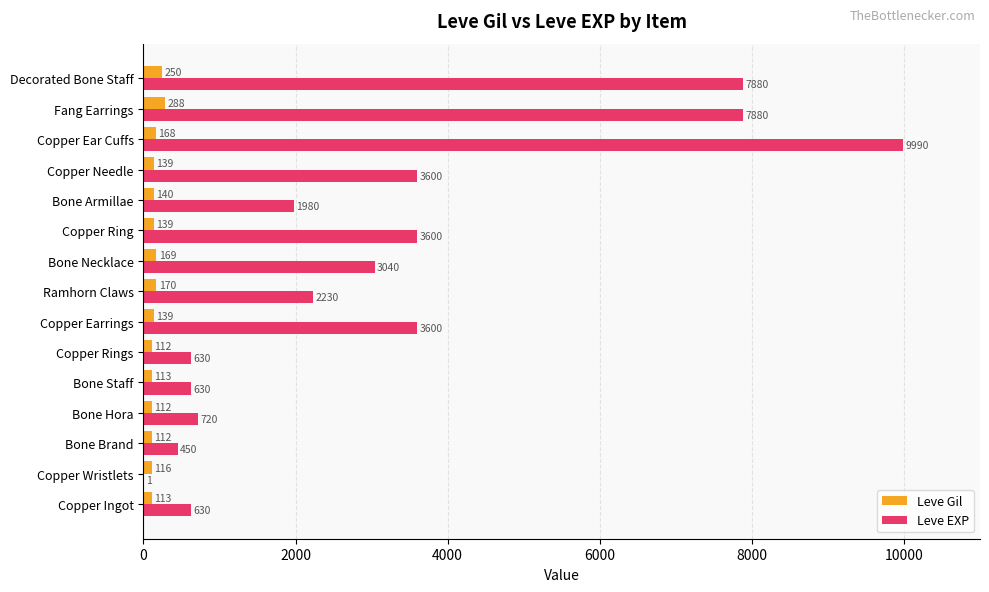

Which series changed the most between Copper Ring and Decorated Bone Staff?

Leve EXP